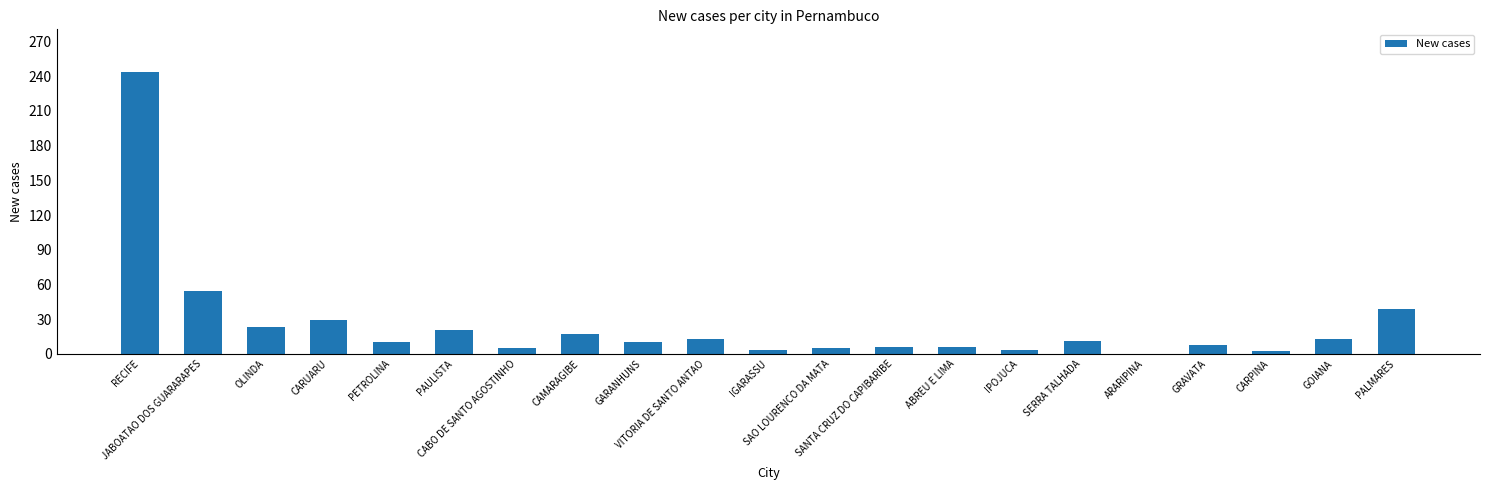

Are the bars horizontal?

No